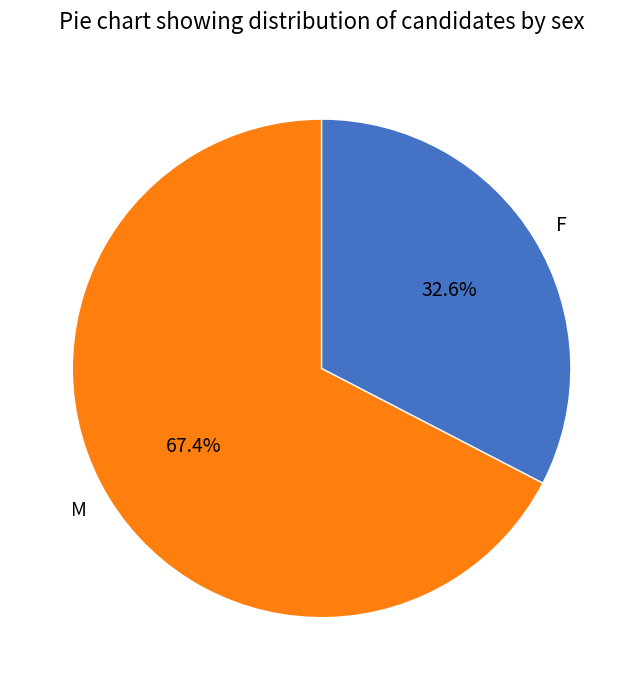

Which slice is the smallest?

F